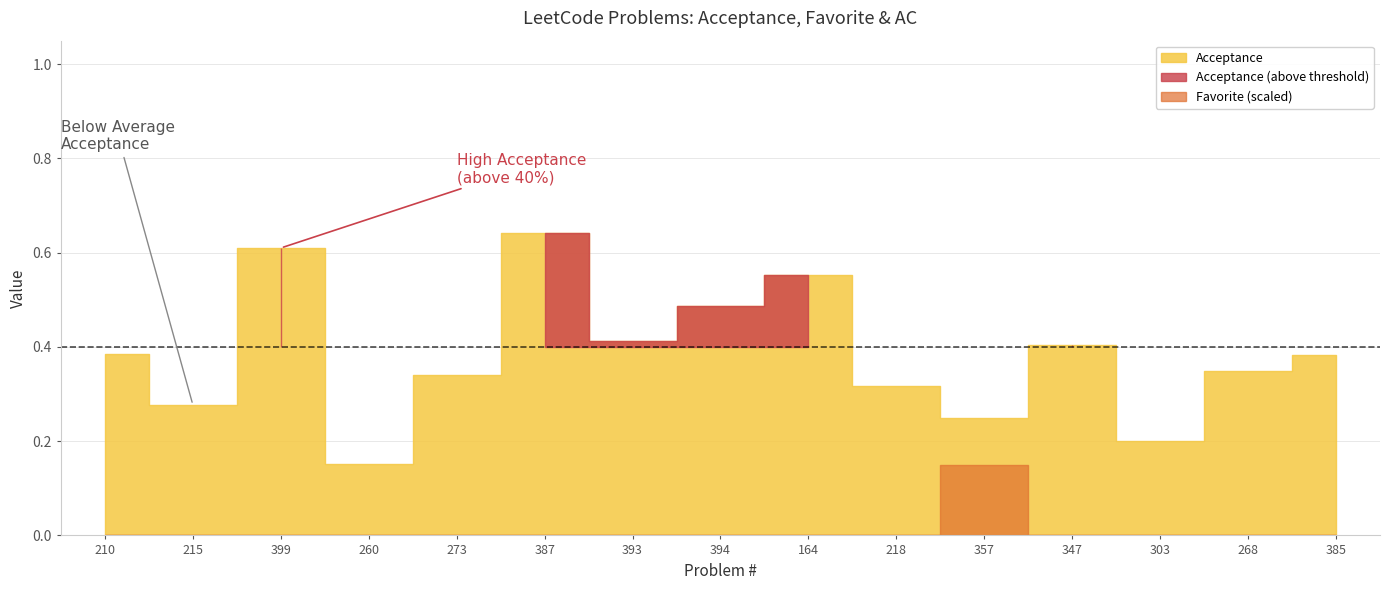

True or false: Favorite has more than 2 points higher than both neighbors.

False